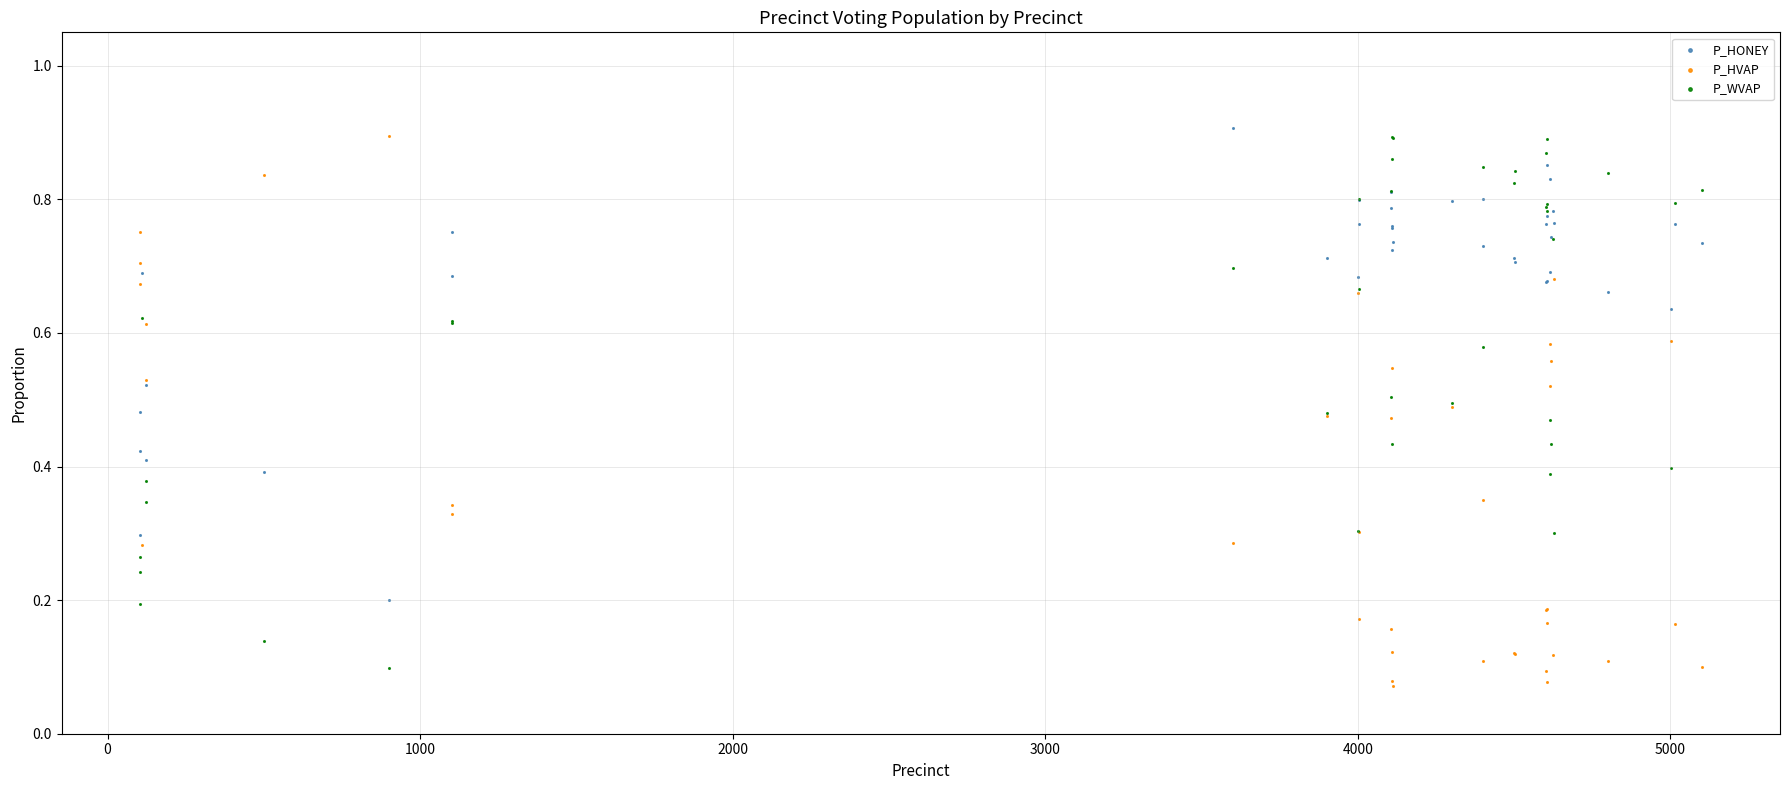

What is the X range (max minus min) for the scatter plot?

4998.0